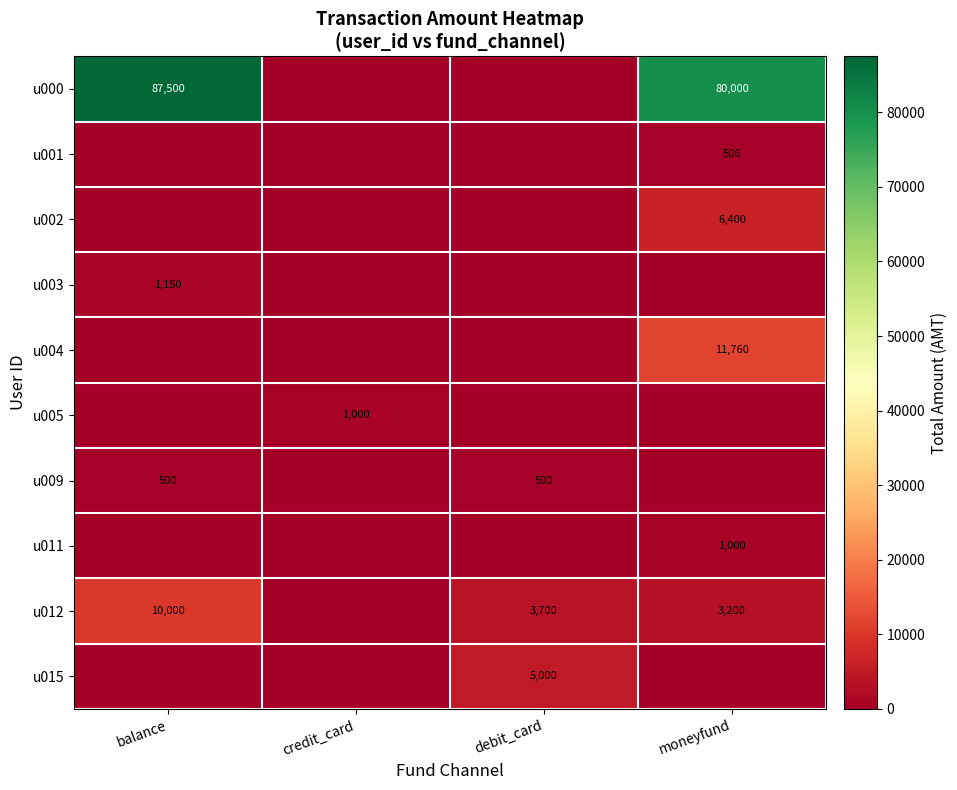

Where does the row_0 series first go above 80000?

balance